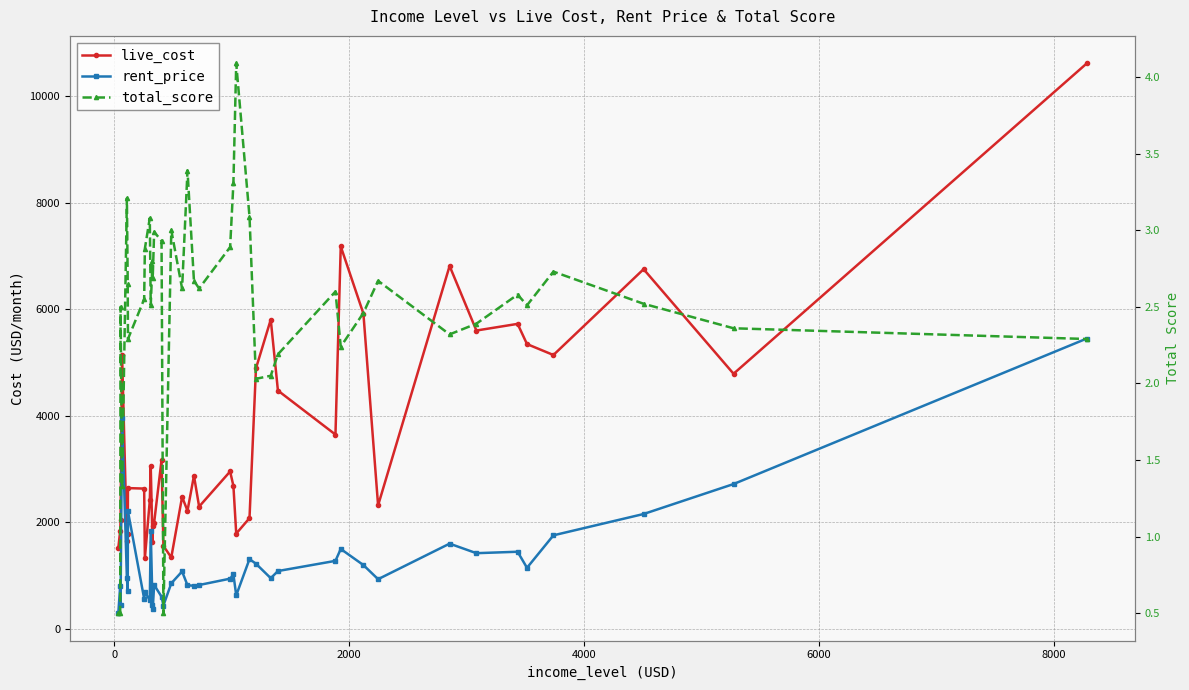

Reading right to left, what are all the values shown in this chart?

live_cost: 10613.0	4790.0	6752.0	5142.0	5347.0	5726.0	5601.0	6812.0	2321.0	5918.0	7180.0	3649.0	4475.0	5806.0	4891.0	2082.0	1791.0	2687.0	2957.0	2298.0	2877.0	2220.0	2480.0	1344.0	1560.0	3171.0	1998.0	1934.0	1630.0	3056.0	2414.0	1327.0	2636.0	2645.0	1781.0	1655.0	5147.0	2038.0	1848.0	1523.0
rent_price: 5451.0	2721.0	2159.0	1759.0	1150.0	1451.0	1424.0	1603.0	936.0	1201.0	1503.0	1280.0	1089.0	955.0	1226.0	1313.0	633.0	1025.0	946.0	827.0	813.0	822.0	1081.0	859.0	442.0	608.0	828.0	377.0	456.0	1842.0	542.0	695.0	569.0	2211.0	721.0	954.0	3954.0	458.0	815.0	300.0
total_score: 2.3	2.4	2.5	2.7	2.5	2.6	2.4	2.3	2.7	2.5	2.2	2.6	2.2	2.0	2.0	3.1	4.1	3.3	2.9	2.6	2.7	3.4	2.6	3.0	0.5	2.9	3.0	2.7	2.8	2.5	3.1	2.9	2.5	2.3	2.6	3.2	1.3	2.5	0.5	0.5